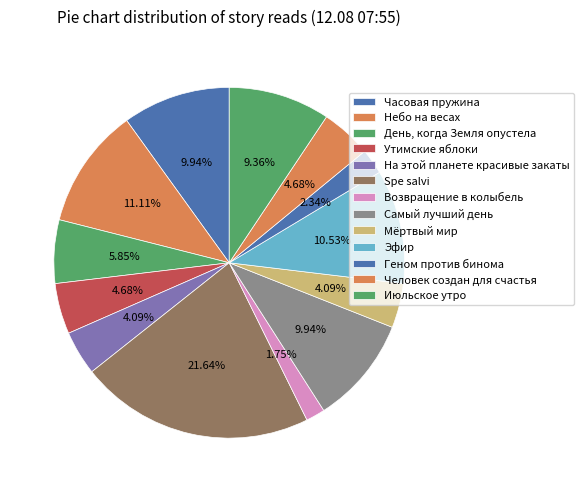

How many segments does this pie chart have?

13